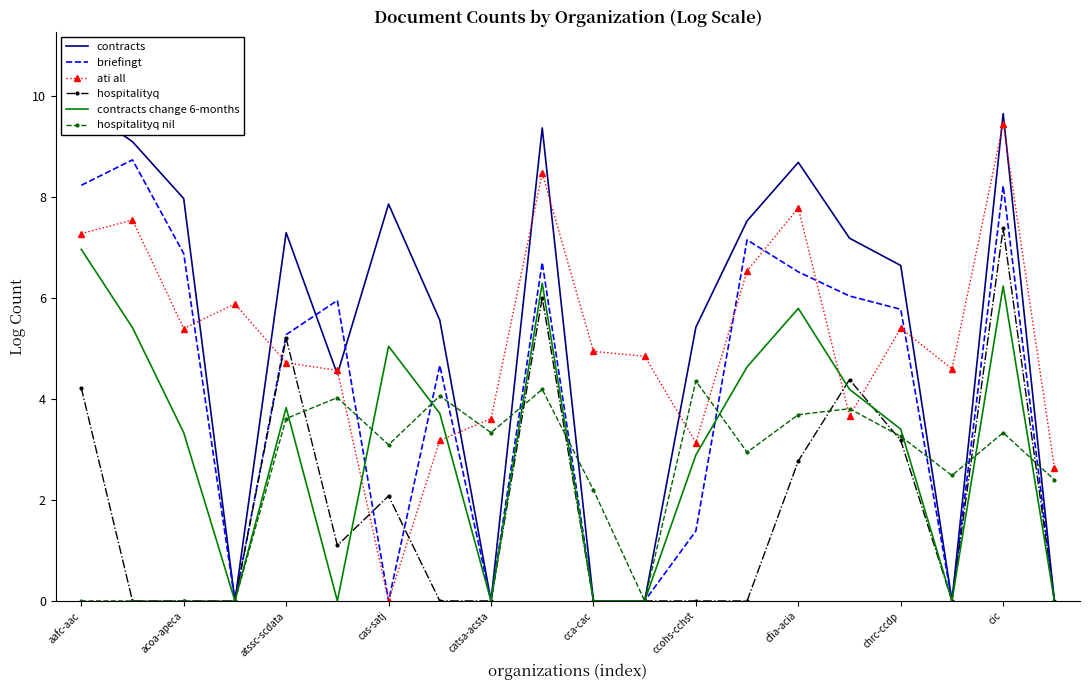

How many intersections are there between hospitalityq and hospitalityq nil?

7